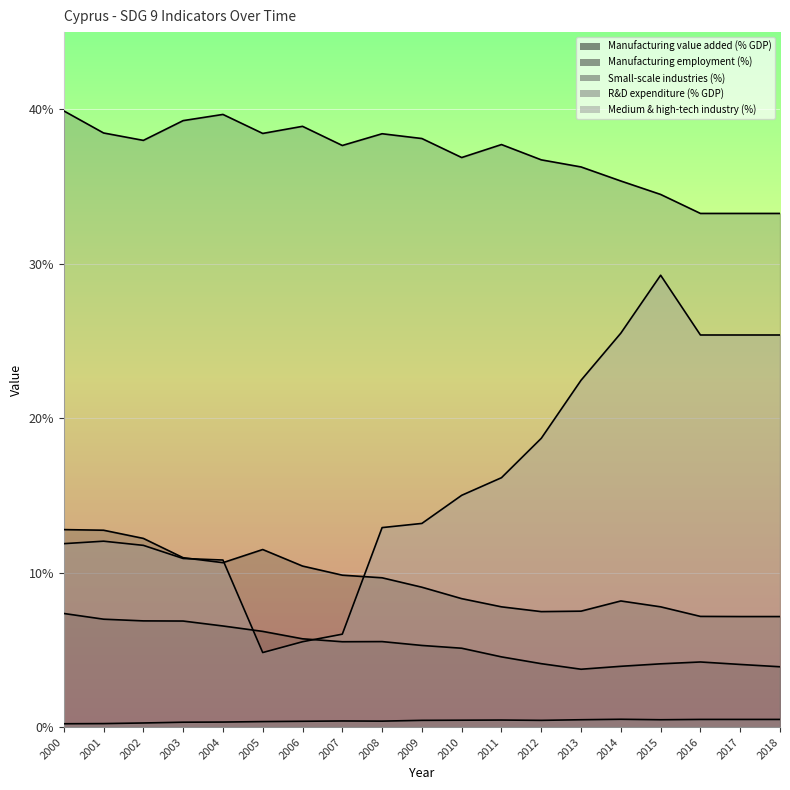

What is the difference between the second highest and second lowest values in the R&D expenditure (% GDP) series?

0.3